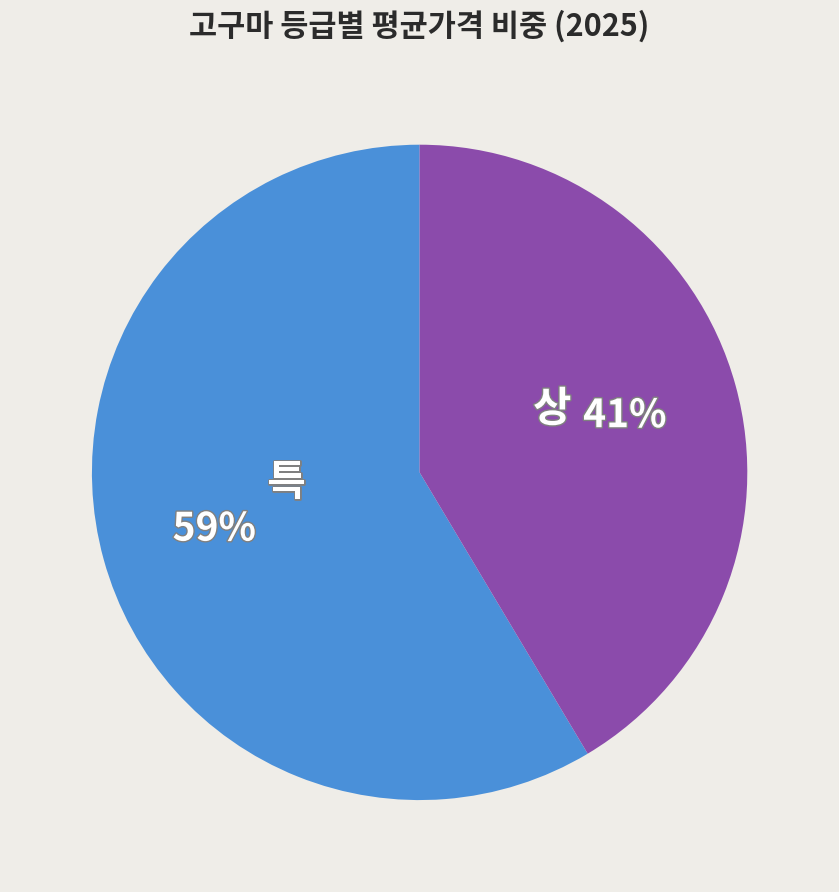

Which category has the smallest portion of the pie?

상